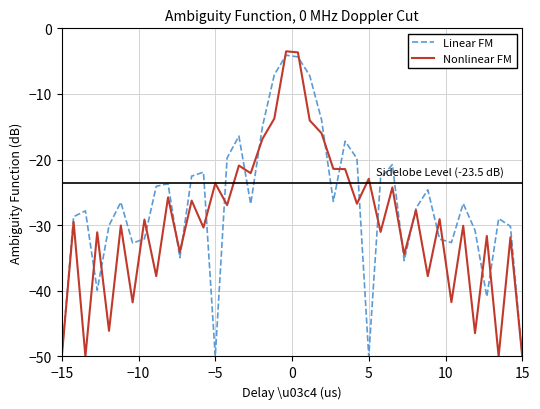

What is the average value of the Linear FM series?

-26.9